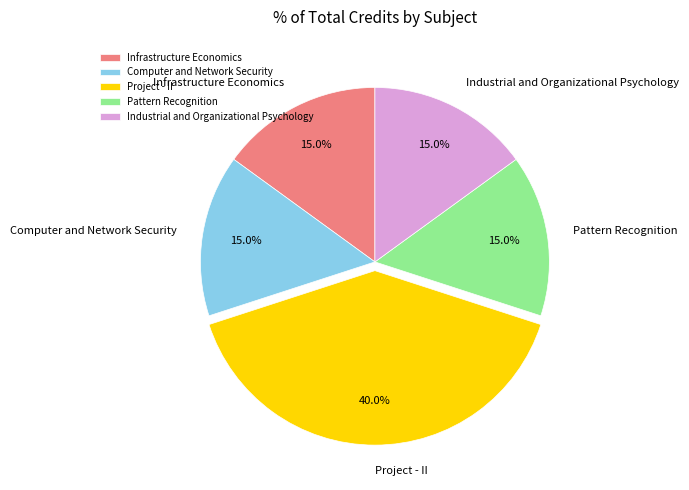

Count the number of slices in the pie.

5